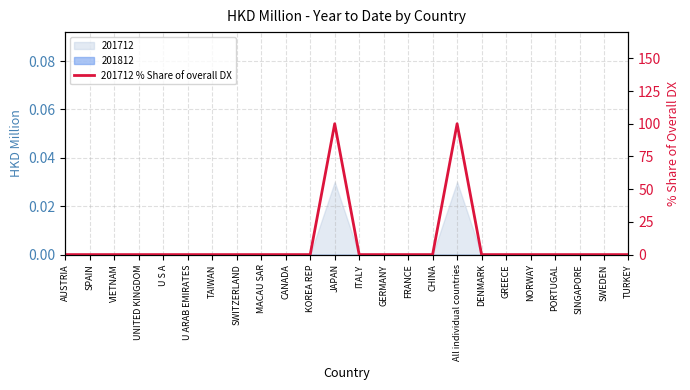

List the labels in order of value, largest first.

JAPAN, All individual countries, AUSTRIA, SPAIN, VIETNAM, UNITED KINGDOM, U S A, U ARAB EMIRATES, TAIWAN, SWITZERLAND, MACAU SAR, CANADA, KOREA REP, ITALY, GERMANY, FRANCE, CHINA, DENMARK, GREECE, NORWAY, PORTUGAL, SINGAPORE, SWEDEN, TURKEY